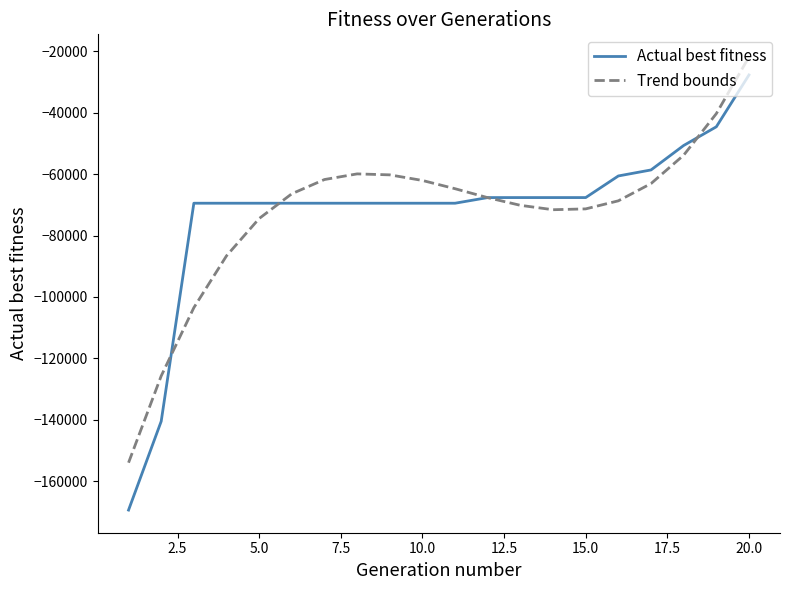

After their last crossing, which series has the higher values: Trend bounds or Actual best fitness?

Trend bounds